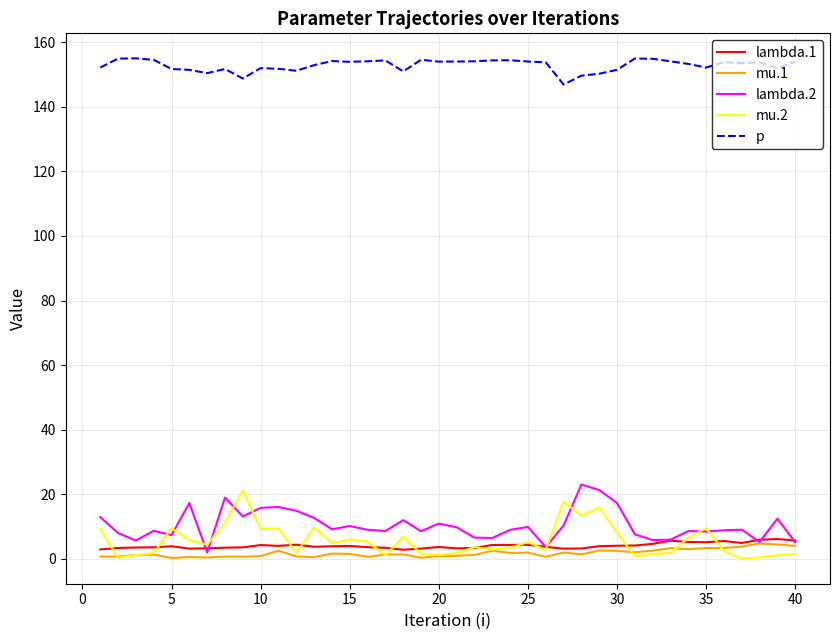

True or false: mu.2 and p intersect in this chart.

False